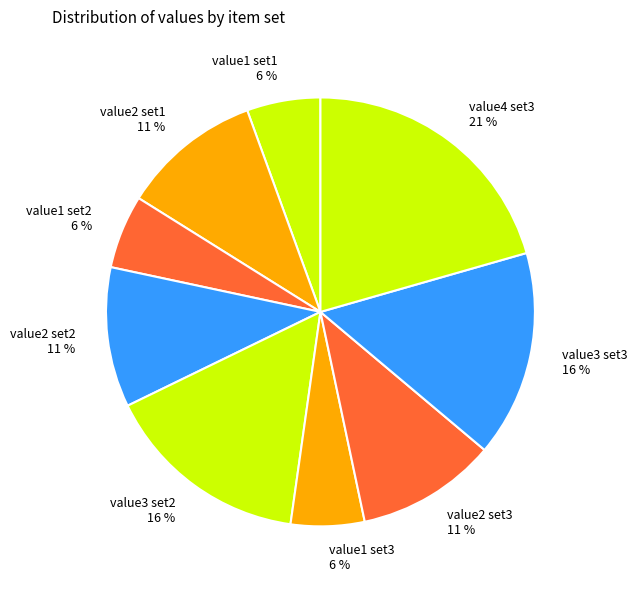

How many slices are in this pie chart?

9